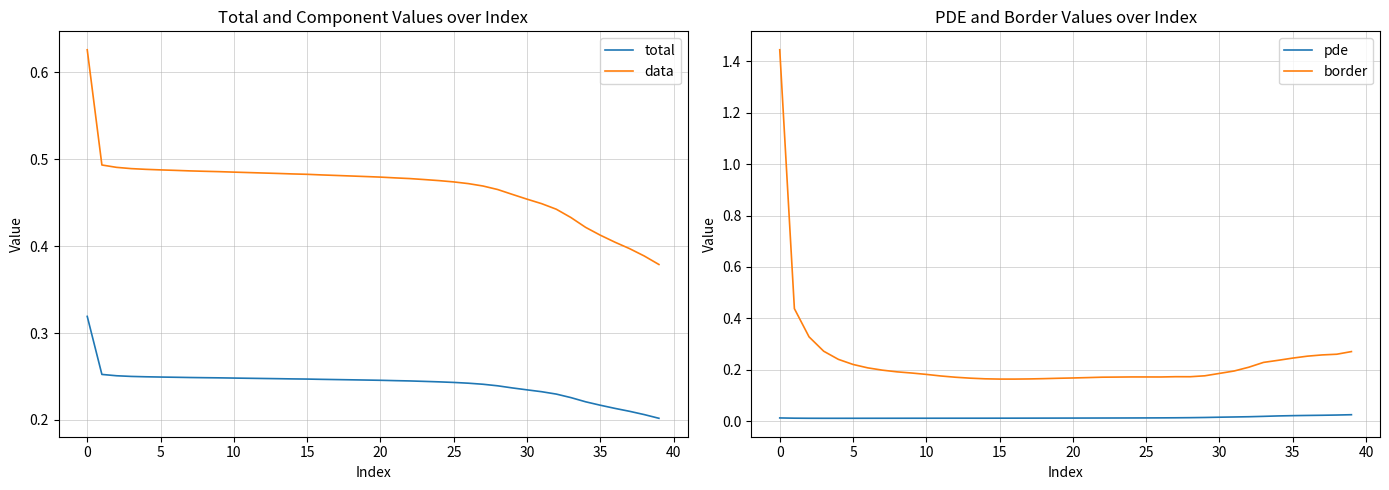

Does the chart have visible grid lines?

Yes